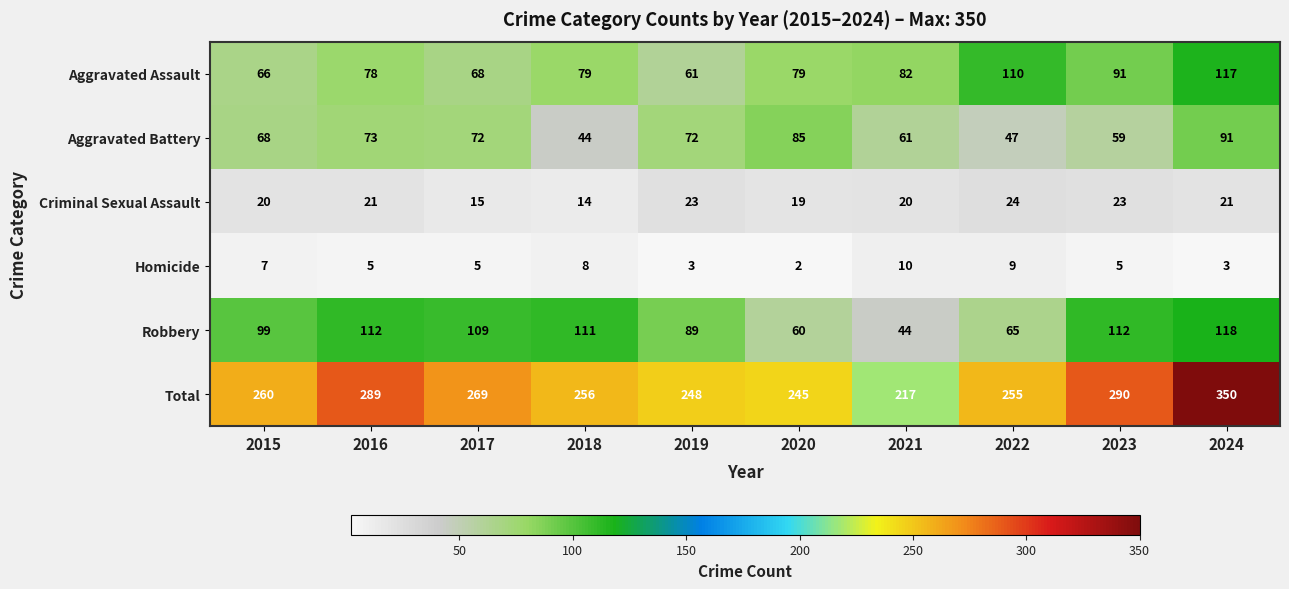

Which series has the widest spread of values?

Total